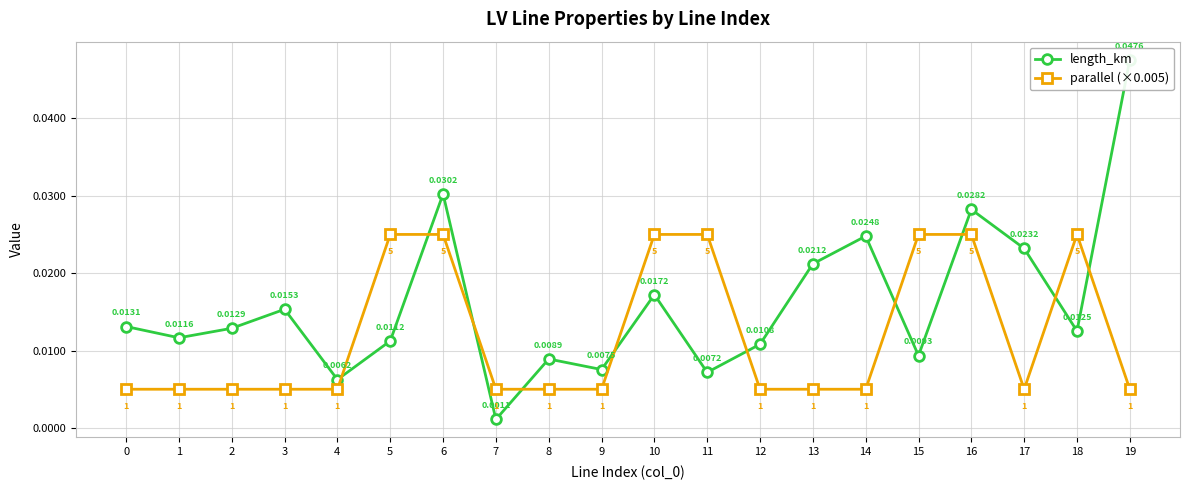

Which series changed the most between 11 and 14?

parallel (×0.005)